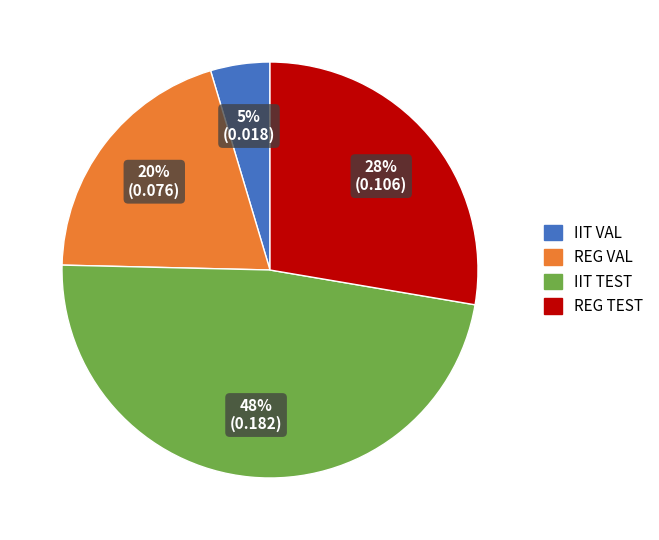

To the nearest percent, what percentage of the pie is IIT TEST?

48%